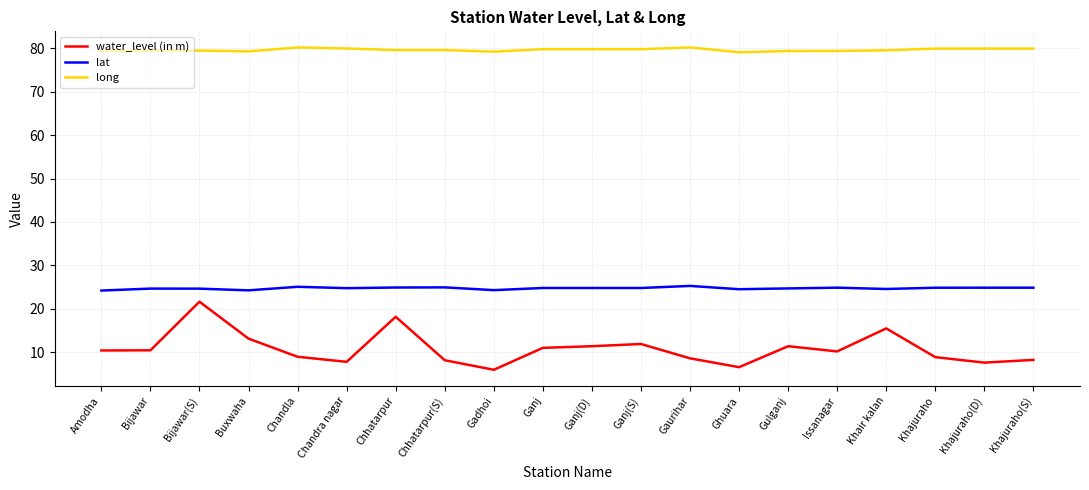

True or false: water_level (in m) has a value of 14.3 at Khajuraho.

False